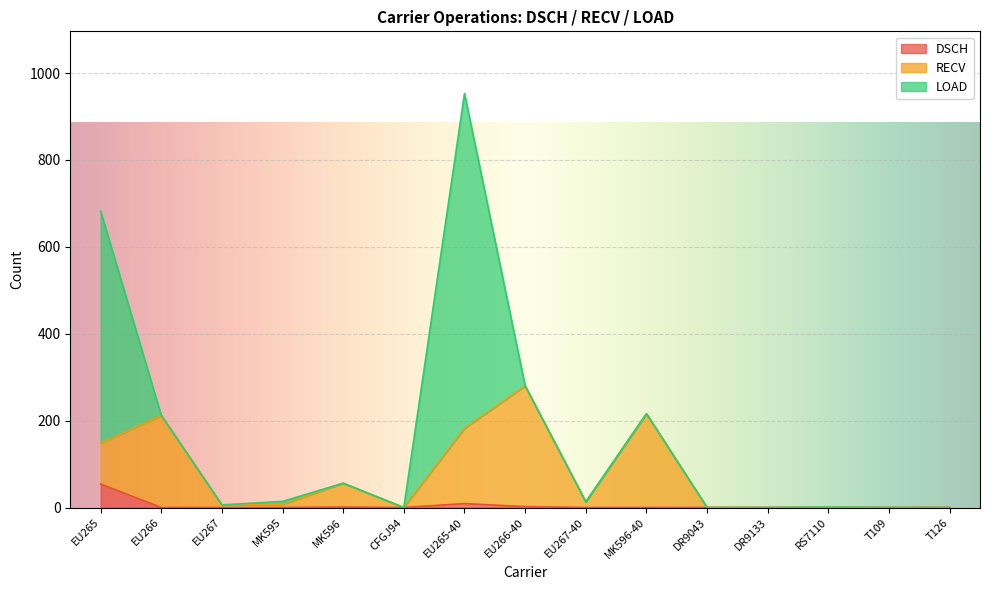

What position from the left is DR9043?

11